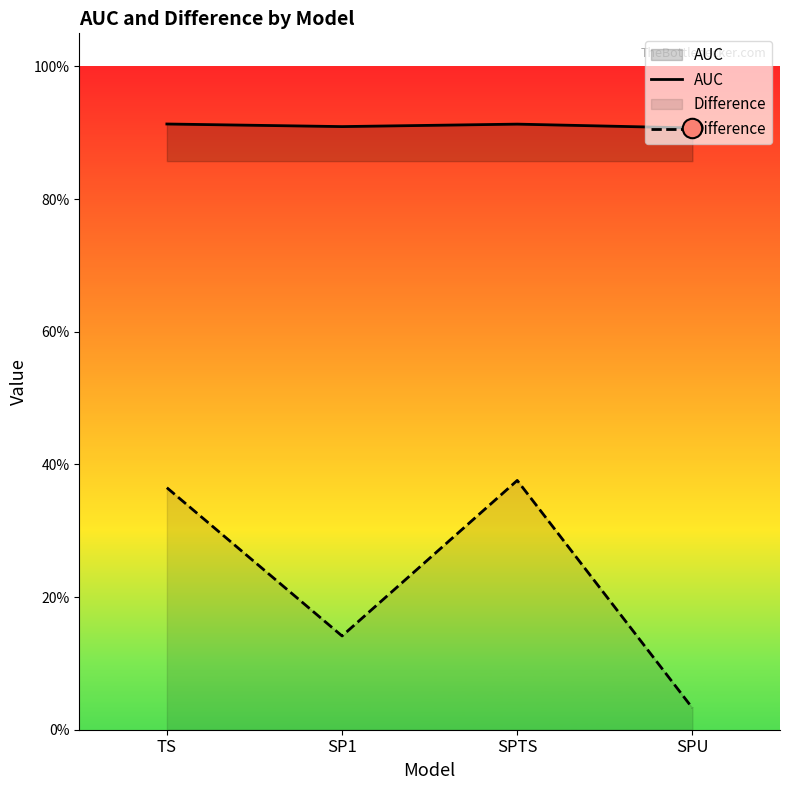

Reading left to right, what are all the values shown in this chart?

AUC: 0.9	0.9	0.9	0.9
Difference: 0.4	0.1	0.4	0.0